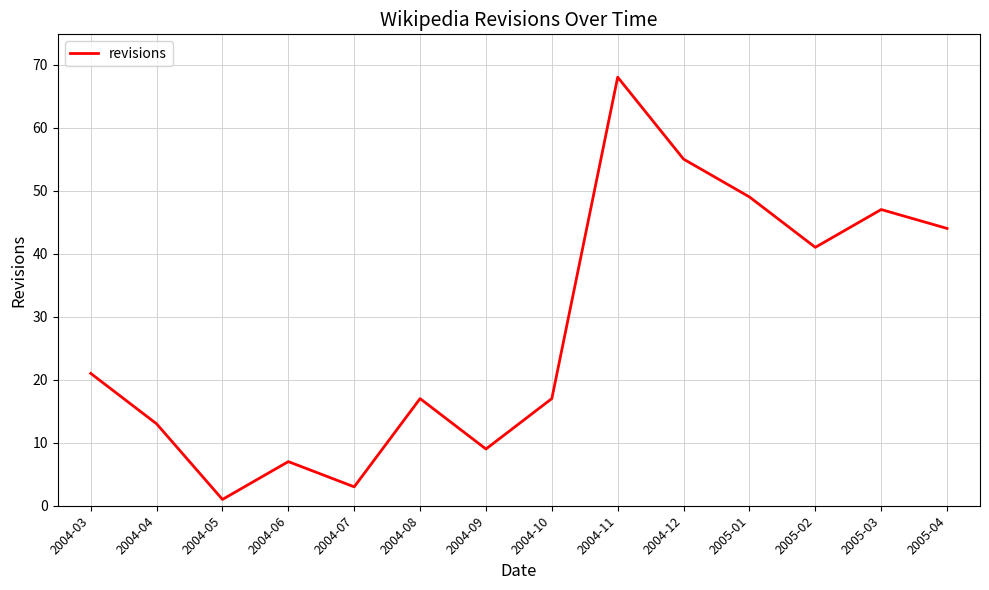

Between 2004-04 and 2004-08, which is larger?

2004-08